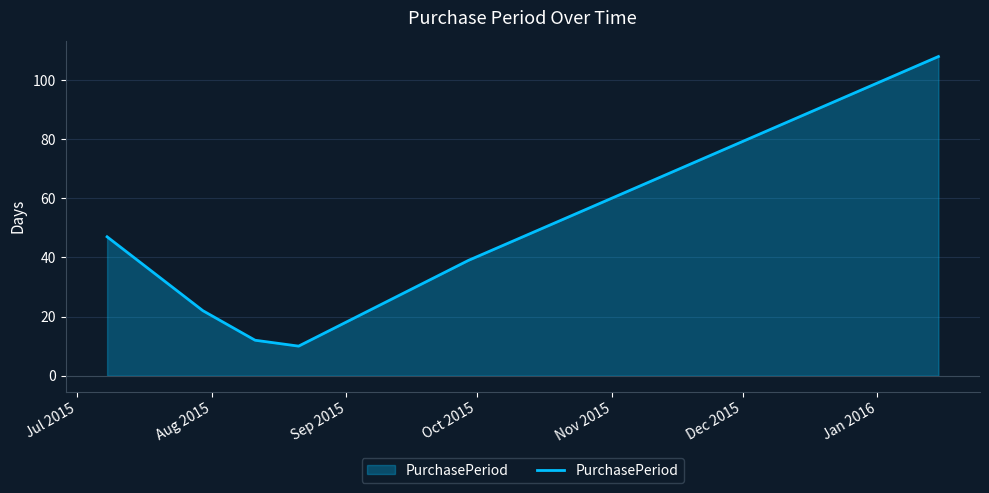

What is the greatest value displayed?

108